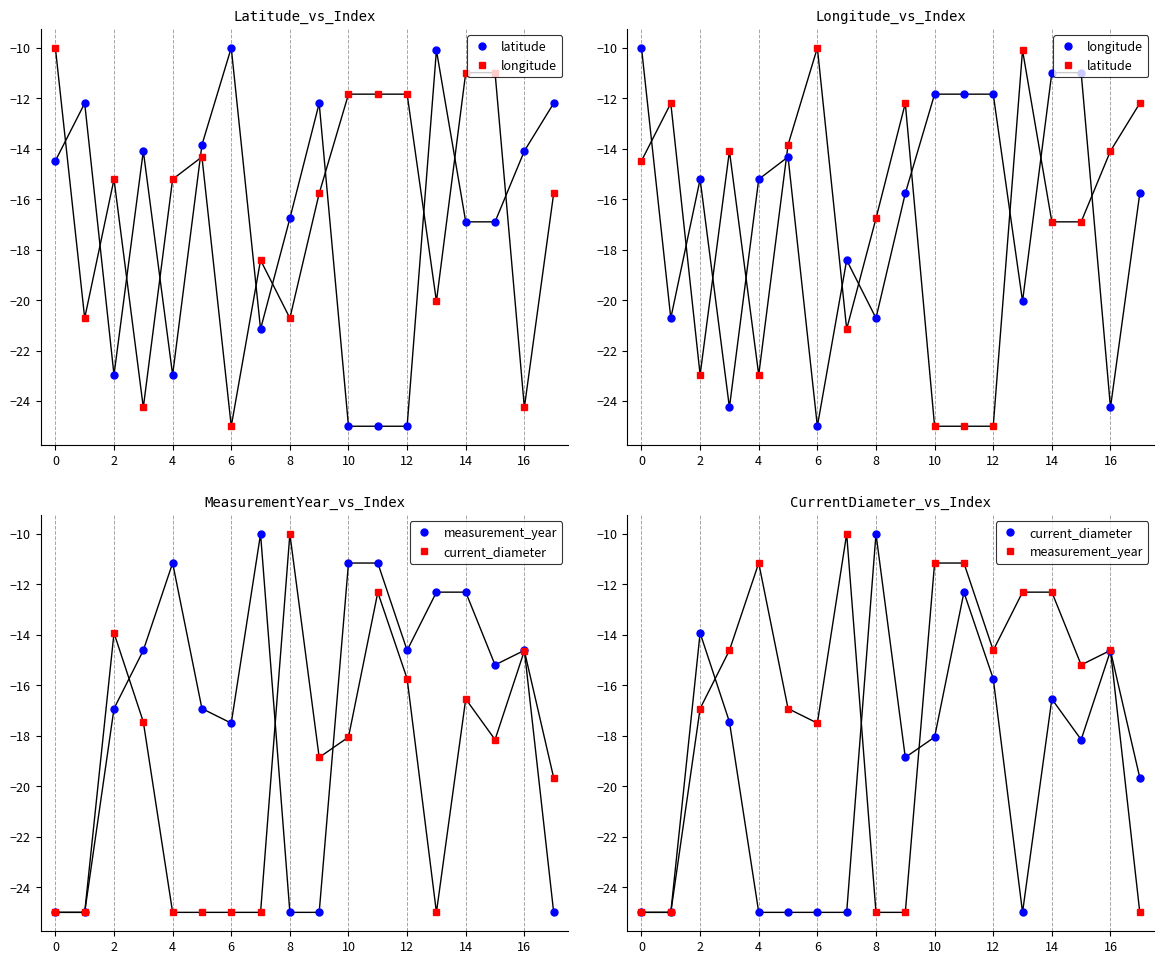

Which series has the largest total across all categories?

longitude